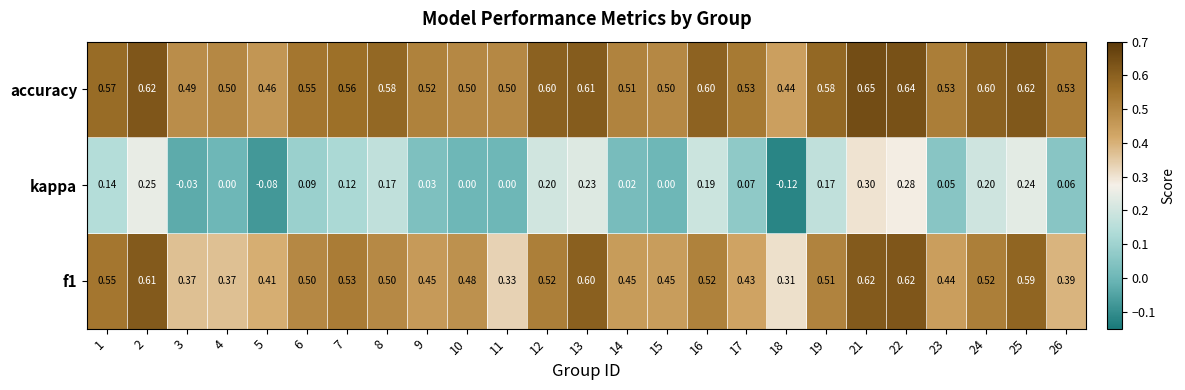

Between 2 and 15, which series saw the biggest shift?

kappa